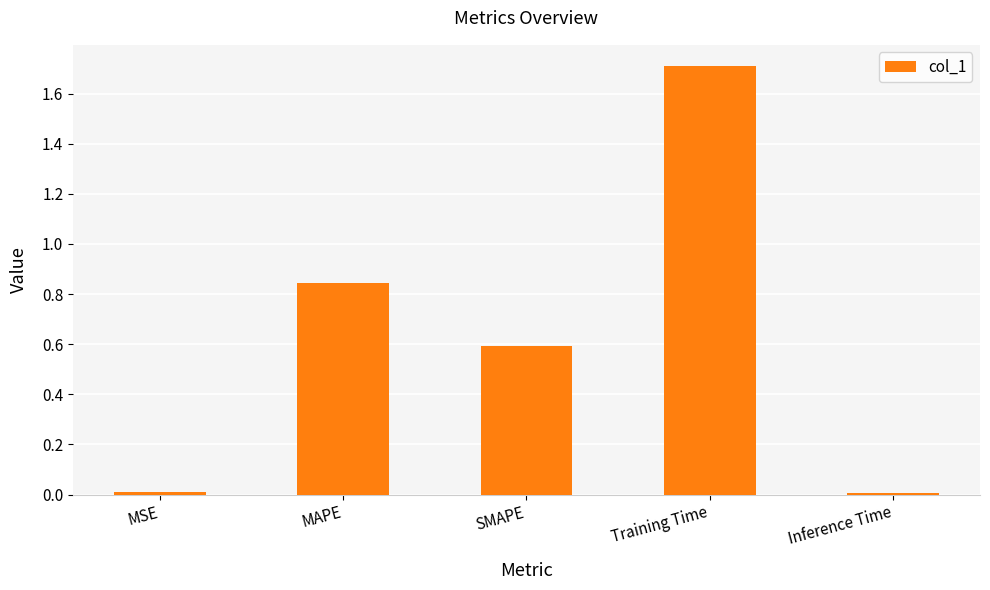

What is the maximum value shown in the chart?

1.7